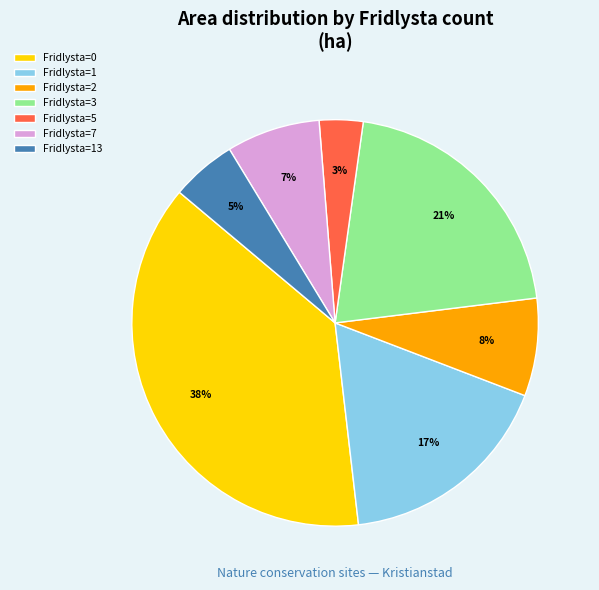

How many segments does this pie chart have?

7